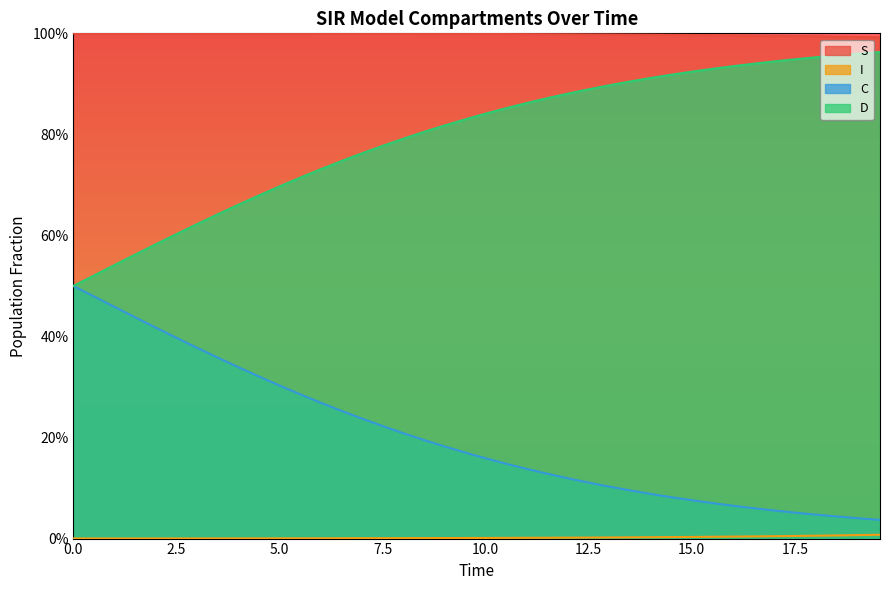

Does the chart display data point markers on the line(s)?

No